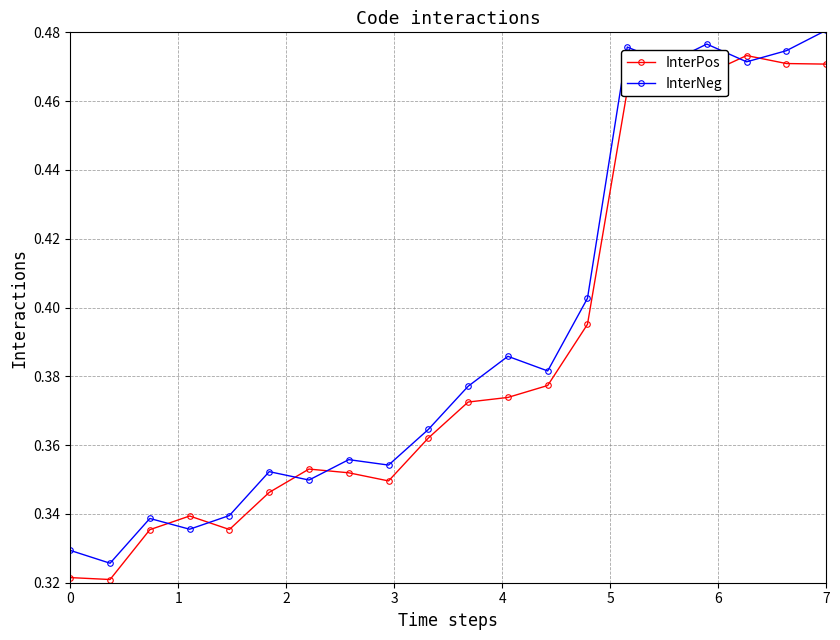

True or false: InterNeg has more than 2 points higher than both neighbors.

True